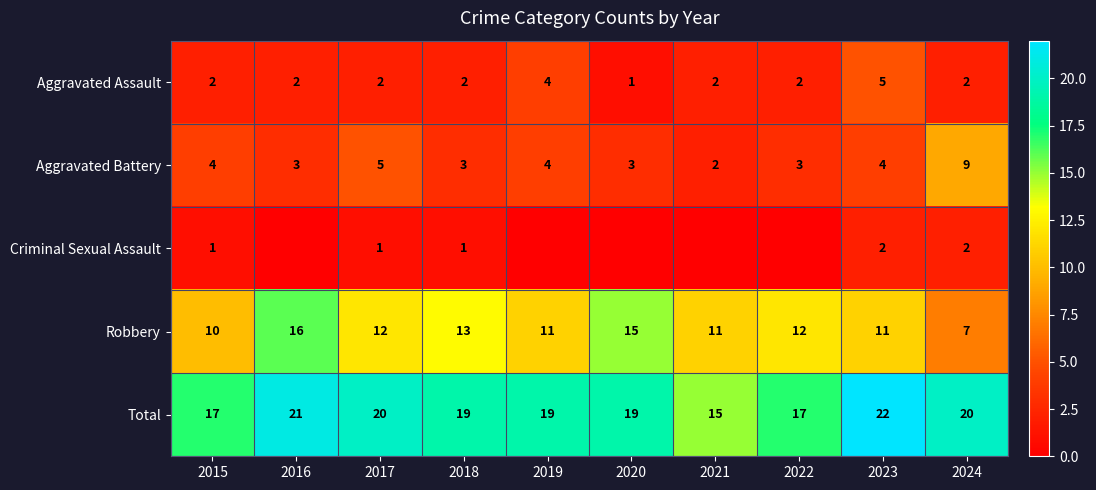

Which series changed the most between 2015 and 2018?

Robbery